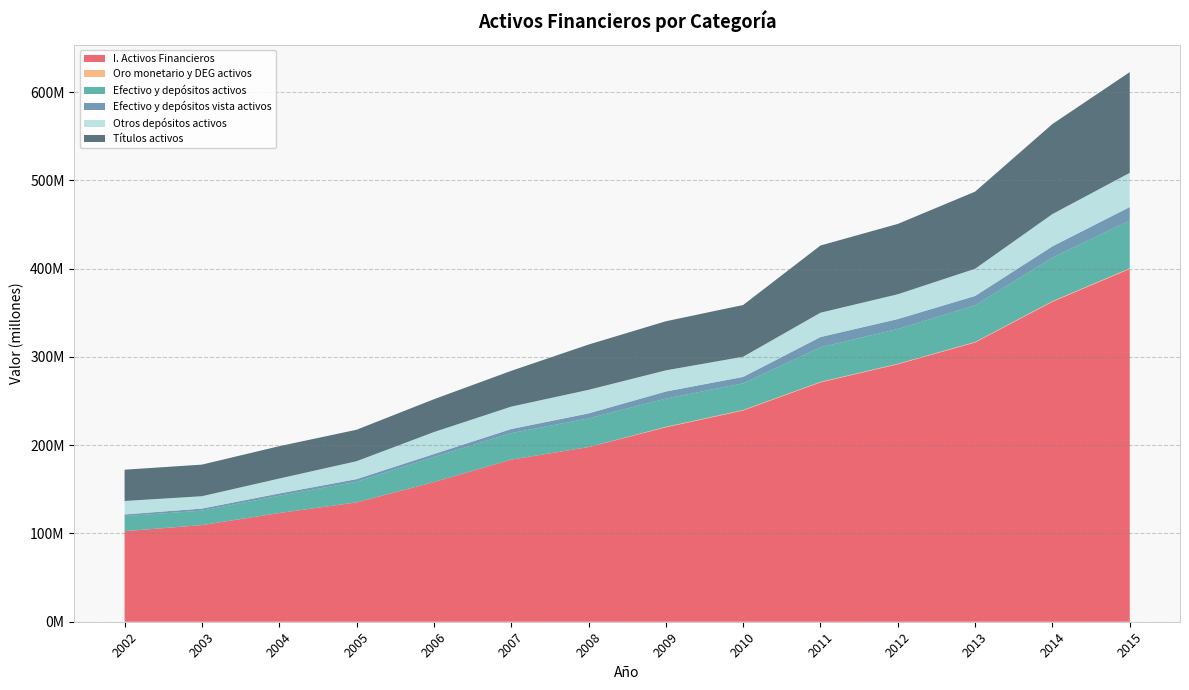

Reading left to right, list all the values displayed in this chart.

I. Activos Financieros: 102563439	109420626	123124298	135159248	158151317	183594704	197807062	220202286	239282331	271103426	291655497	316289727	362448128	399603637
Oro monetario y DEG activos: 27630	28975	31147	28766	31495	29172	39557	583499	575392	639613	586138	605856	661174	754646
Efectivo y depósitos activos: 17089243	16357214	19512525	23318539	28323093	30011562	32408815	31972815	30154518	39145263	39335341	41455746	49328138	54051015
Efectivo y depósitos vista activos: 1827760	2339045	2590564	3005630	3415117	4626739	5677001	7984395	7283917	11559095	11244066	10618633	12764777	15314072
Otros depósitos activos: 15261484	14018170	16921960	20312910	24907976	25384822	26731814	23988420	22870601	27586169	28091275	30837113	36563361	38736943
Títulos activos: 35442556	35802730	36652768	35627442	37172501	40525637	51275068	55597292	58581174	76105669	79684877	87358884	101963239	114073957